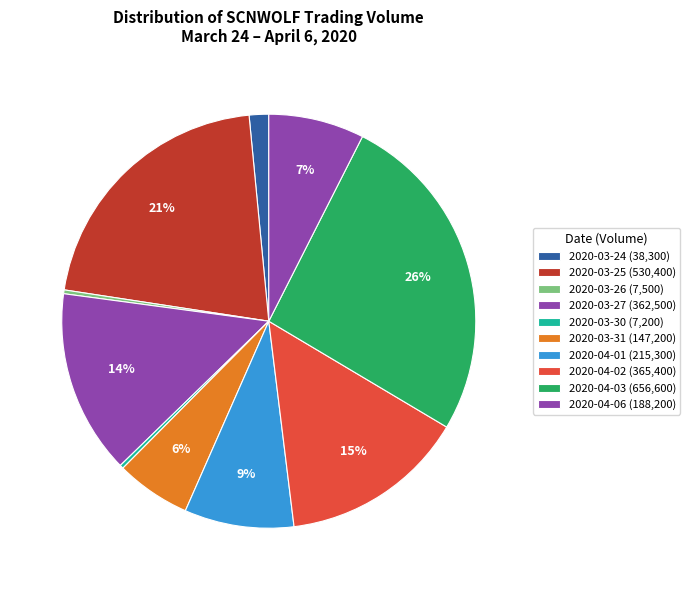

Combined, what portion of the pie is 2020-03-26 and 2020-04-02?

14.8%